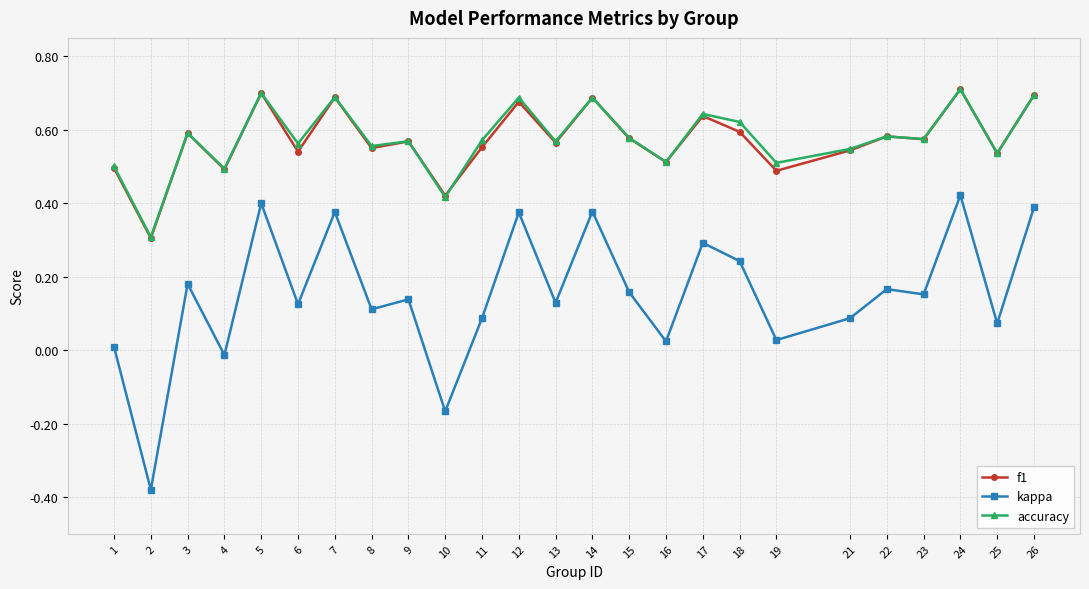

Where is the first local maximum for kappa?

3